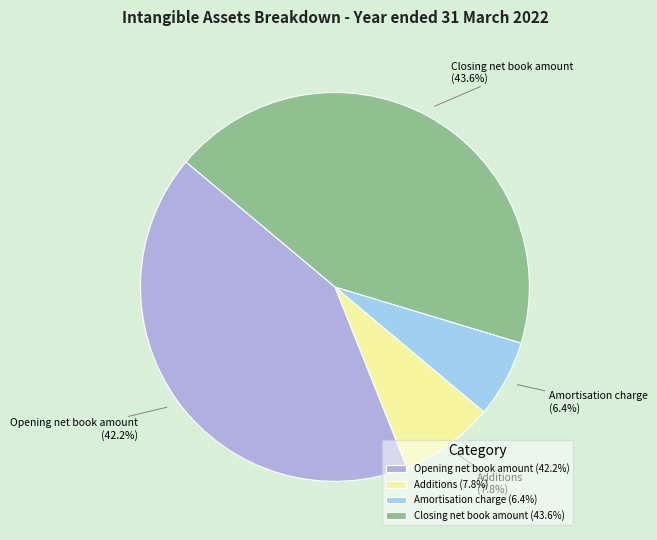

How many slices are in this pie chart?

4